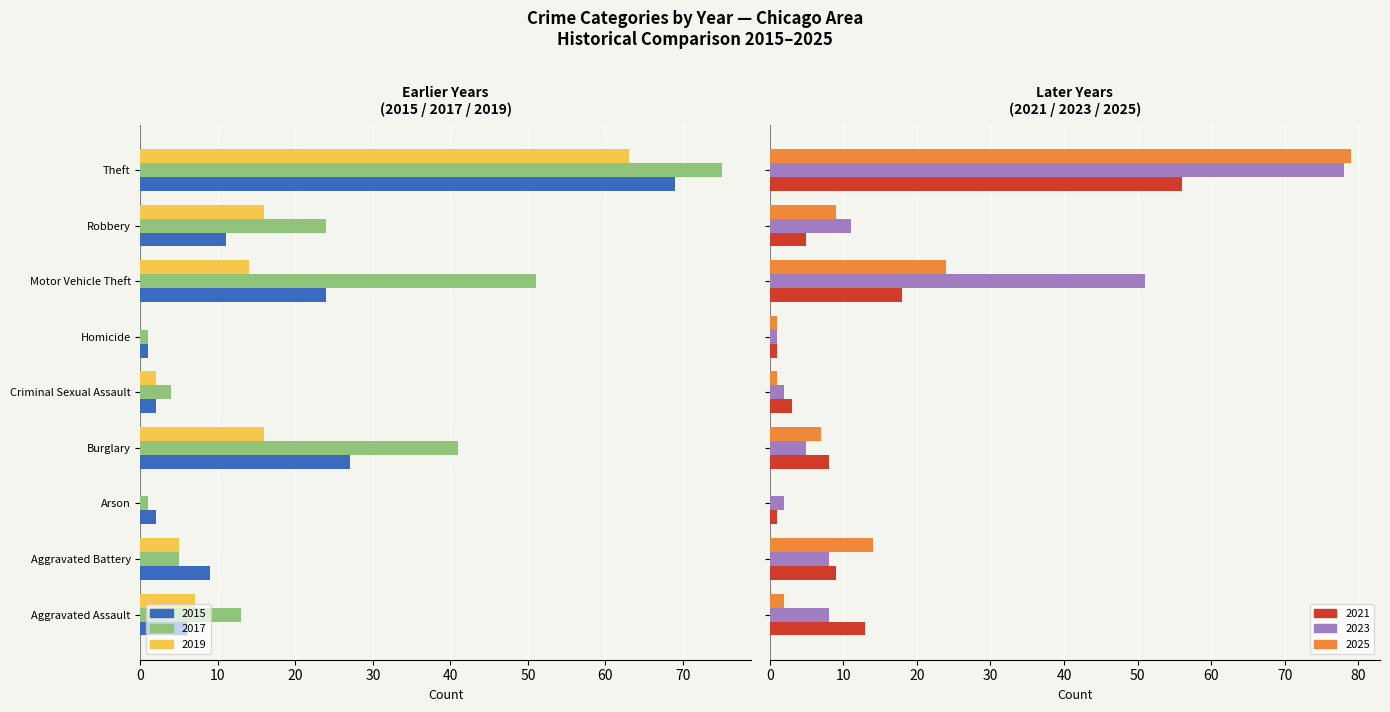

The value of 2015 at Aggravated Assault is -9. True or false?

False